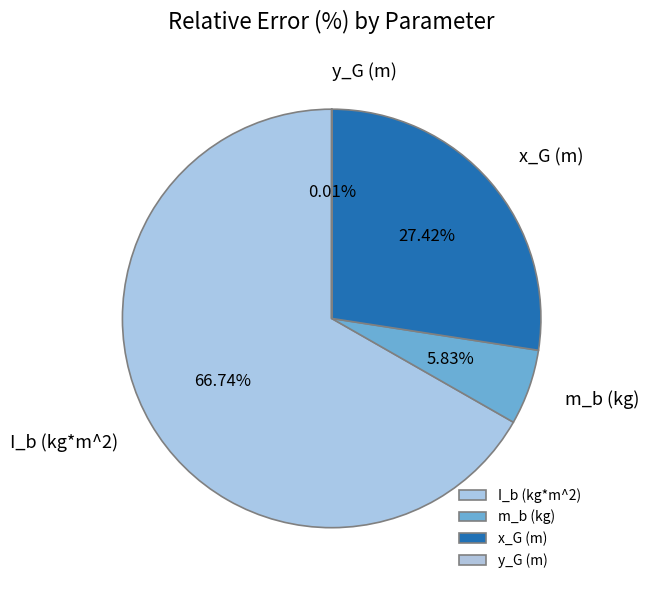

Which has a higher value, I_b (kg*m^2) or m_b (kg)?

I_b (kg*m^2)